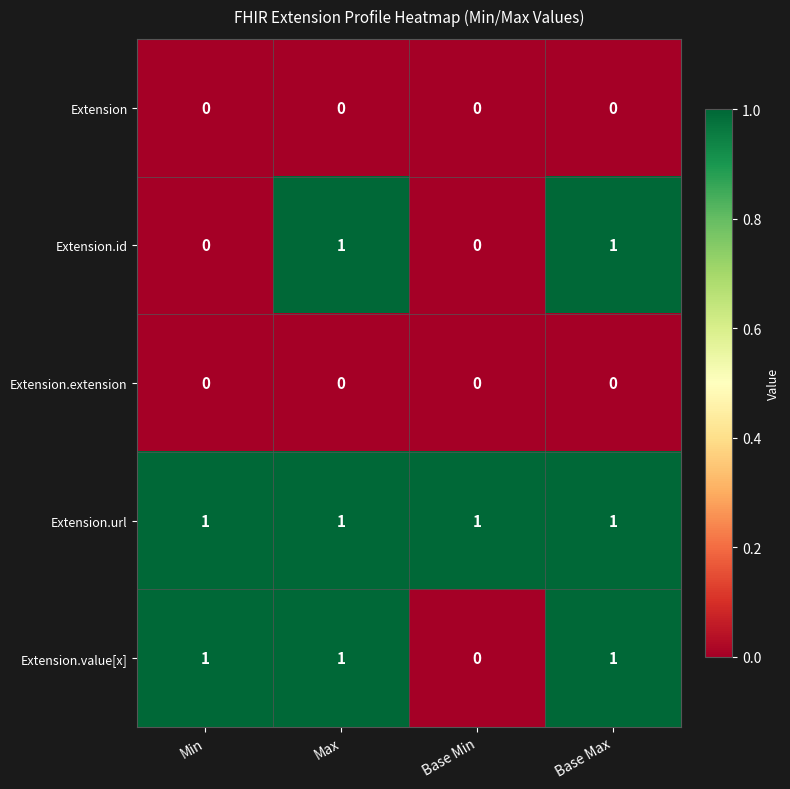

Is it true that Extension.value[x] equals 0 at Base Min?

True